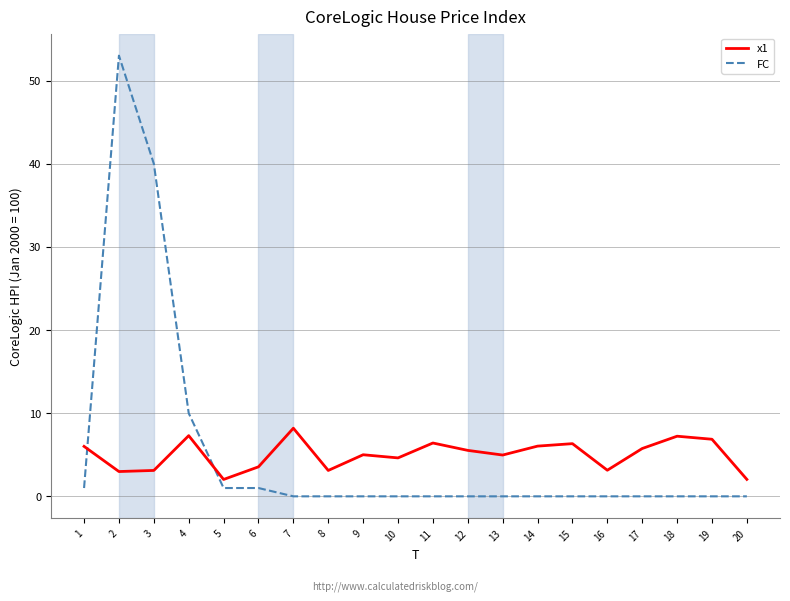

Which series has the largest range (max minus min)?

FC